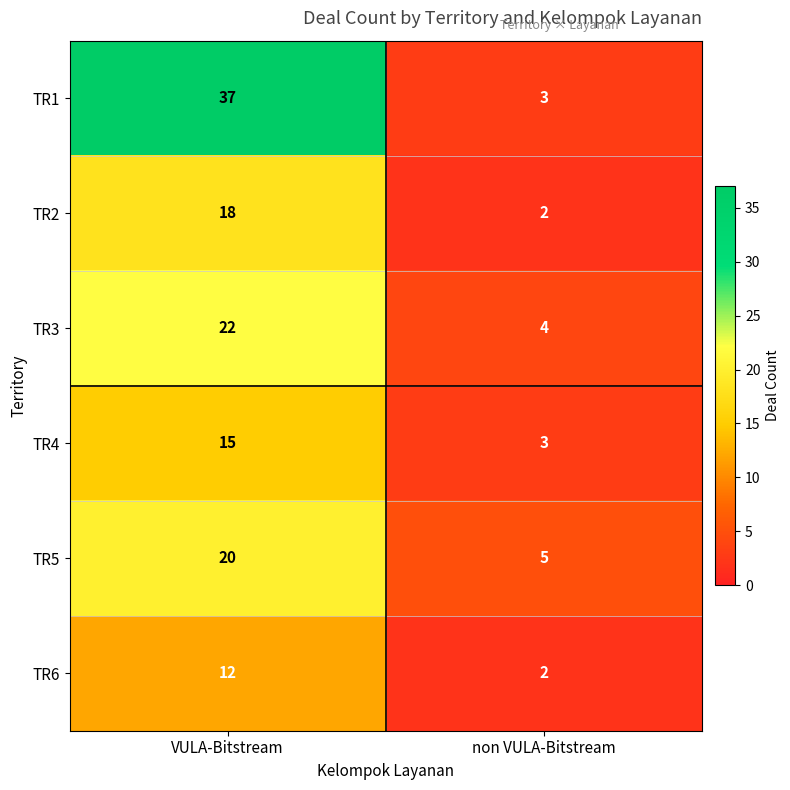

What is the smallest value displayed?

2